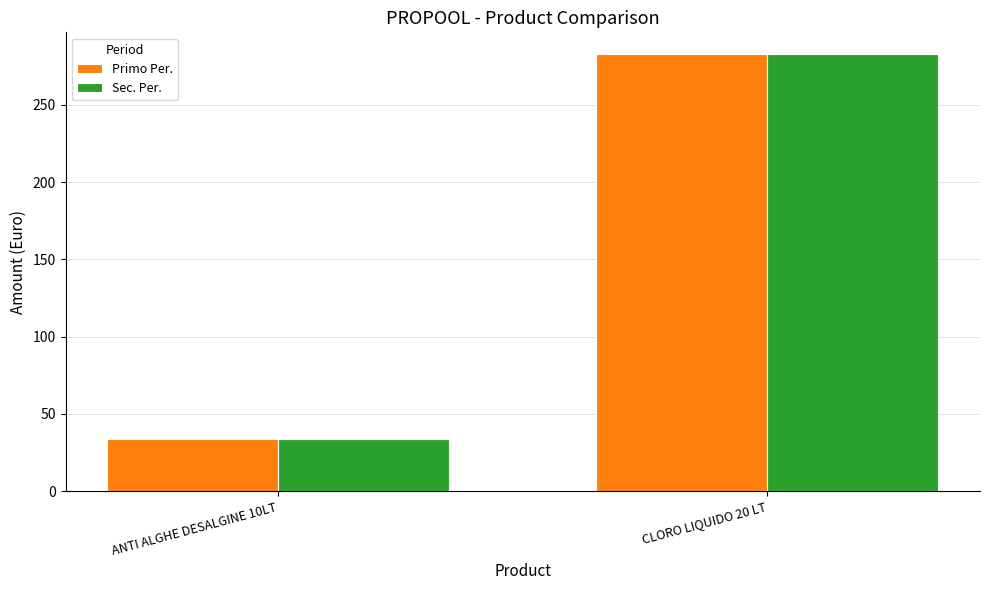

The Primo Per. series shows 373.3 at CLORO LIQUIDO 20 LT. True or false?

False